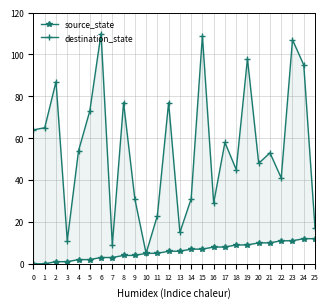

True or false: destination_state and source_state cross at least once.

False